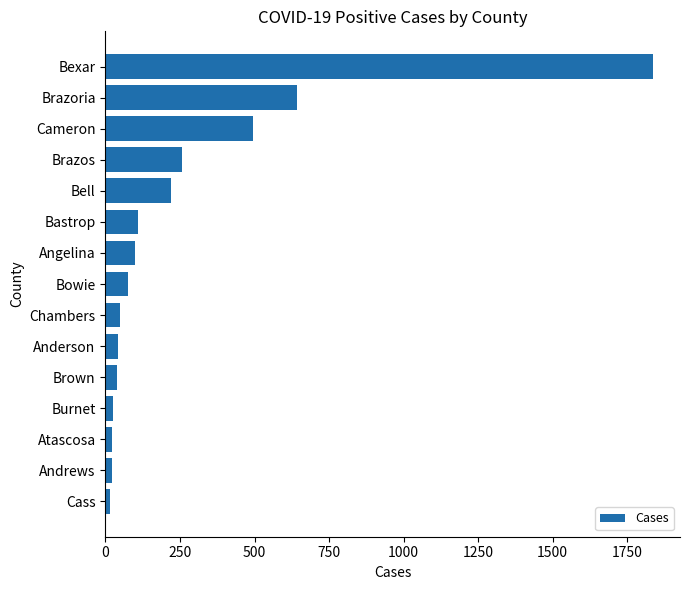

Read the value at Bexar.

1835